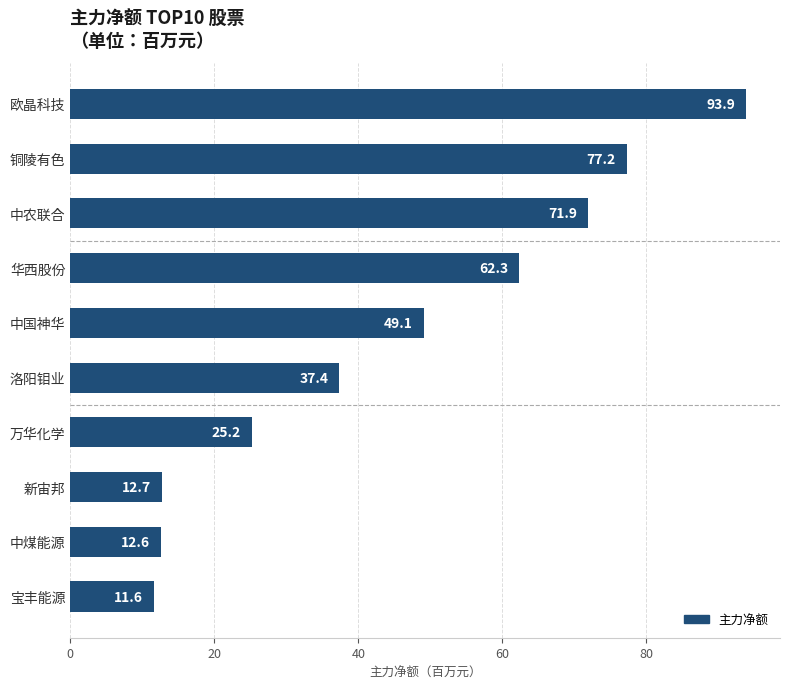

Reading top to bottom, extract all data points from this chart.

欧晶科技=93.9	铜陵有色=77.2	中农联合=71.9	华西股份=62.3	中国神华=49.1	洛阳钼业=37.4	万华化学=25.2	新宙邦=12.7	中煤能源=12.6	宝丰能源=11.6